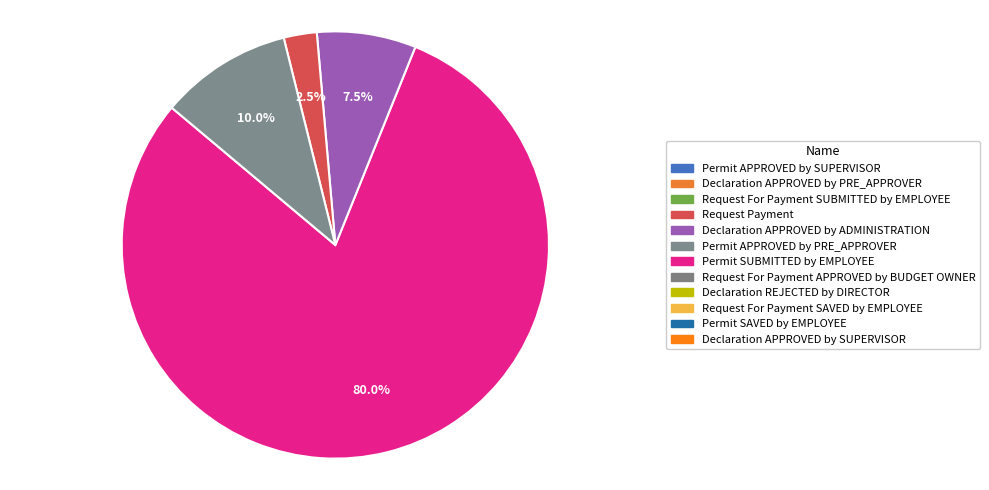

How many segments does this pie chart have?

4